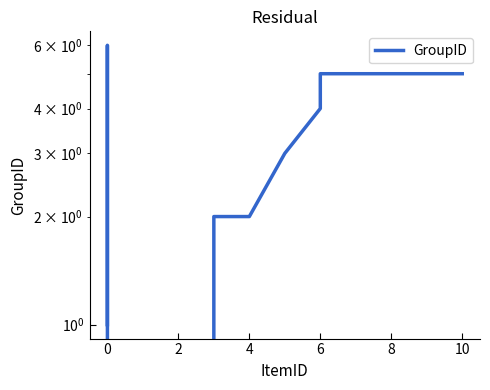

What is the average value?

3